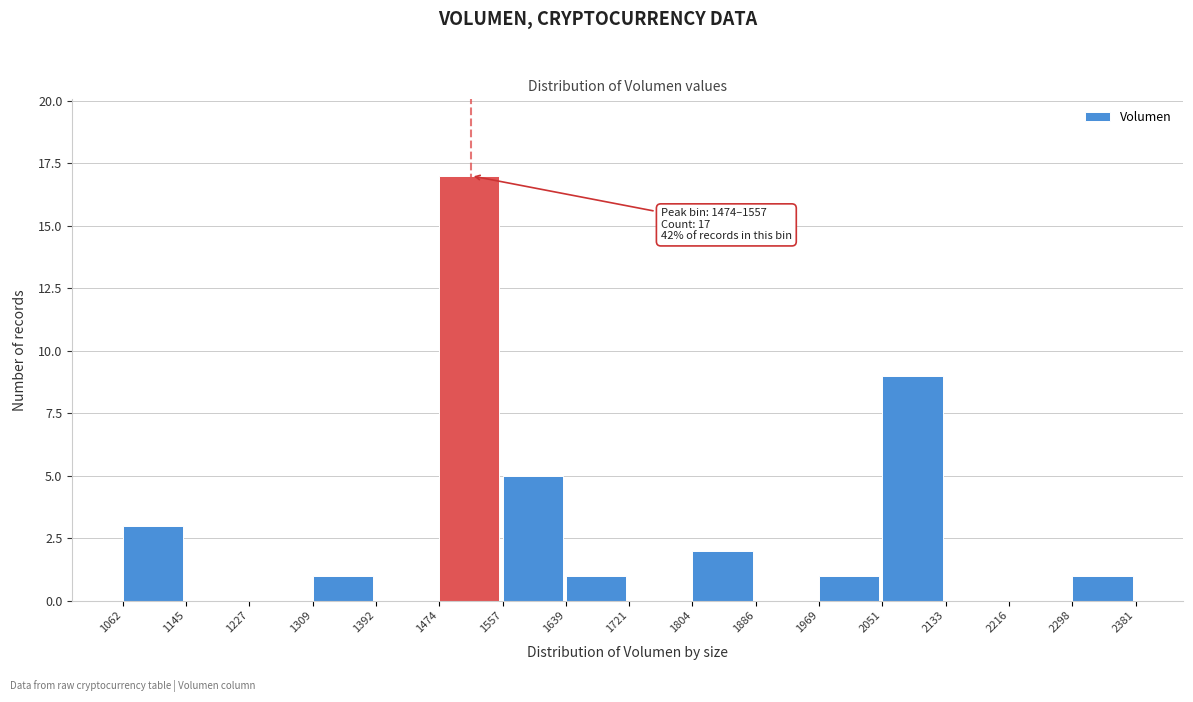

Over which range of the x-axis is the bar tallest?

1474 to 1557